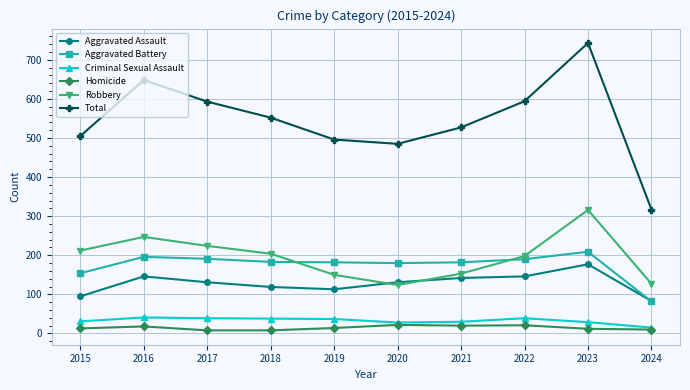

How many data points in Homicide are less than 14?

5